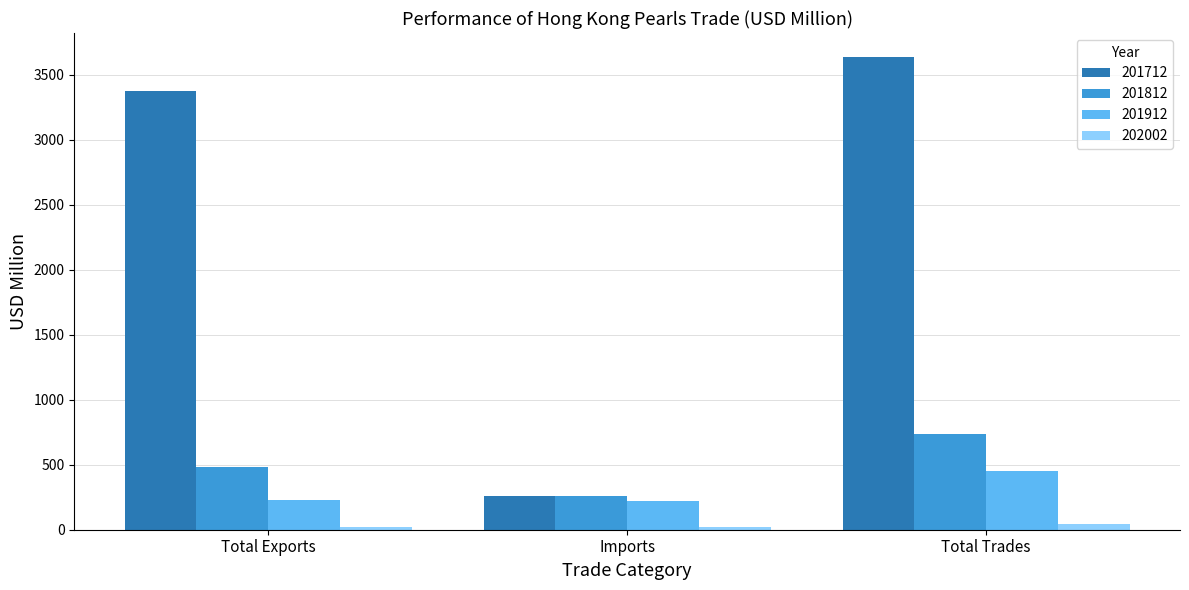

What is the difference between the highest and lowest values at Total Exports?

3353.9